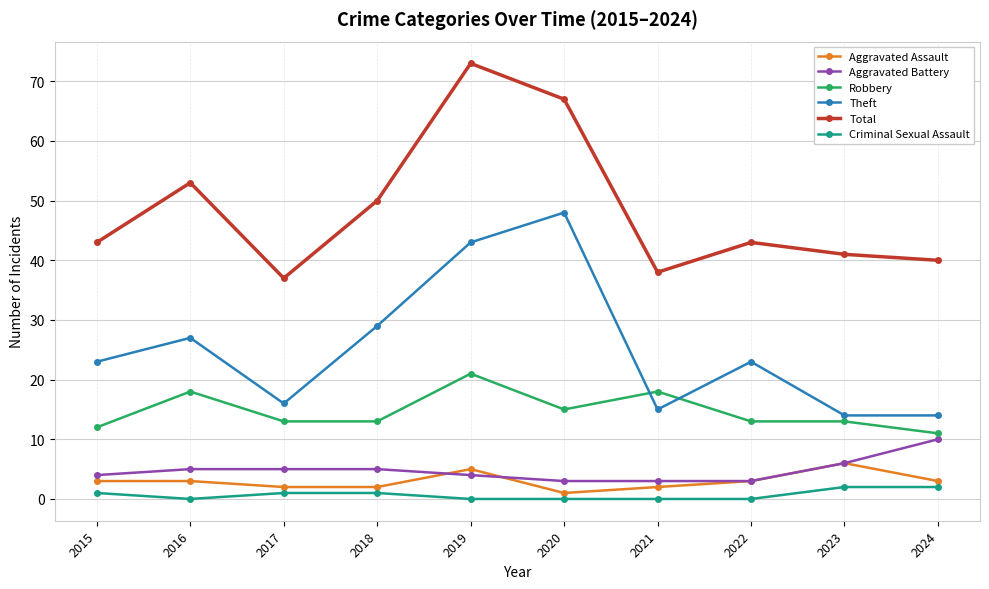

Is this an area chart (filled region under the line)?

No